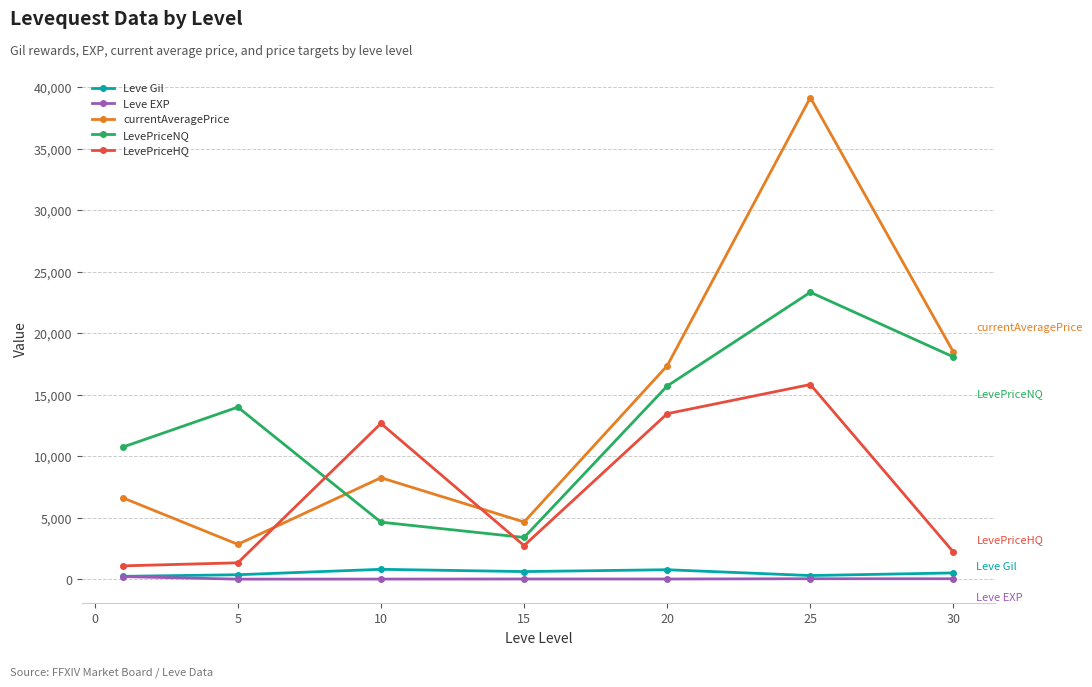

Which series has the widest spread of values?

currentAveragePrice